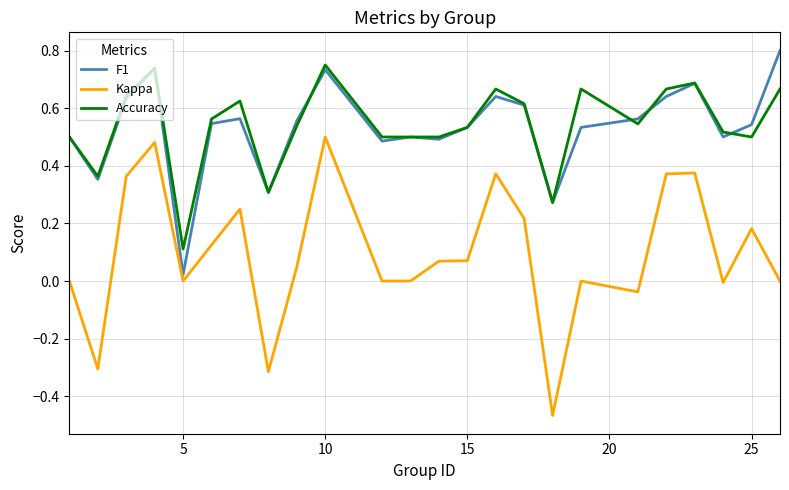

What is the sum of all Accuracy values?

13.0